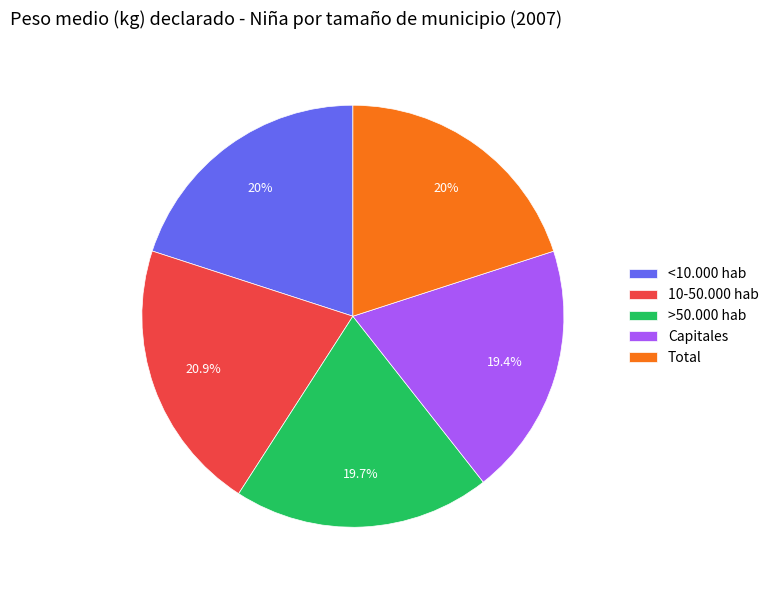

Is there a majority slice in this chart?

No